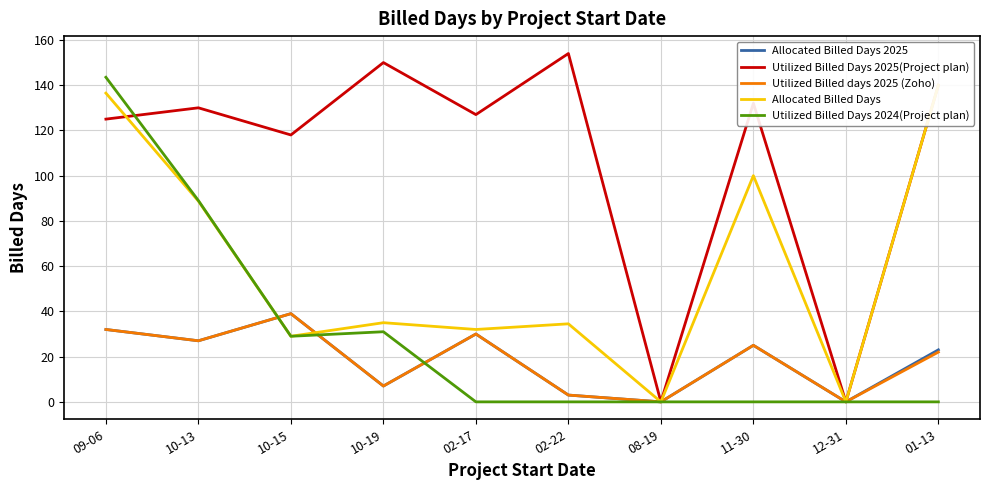

Which has a higher value, 10-13 or 02-22?

10-13